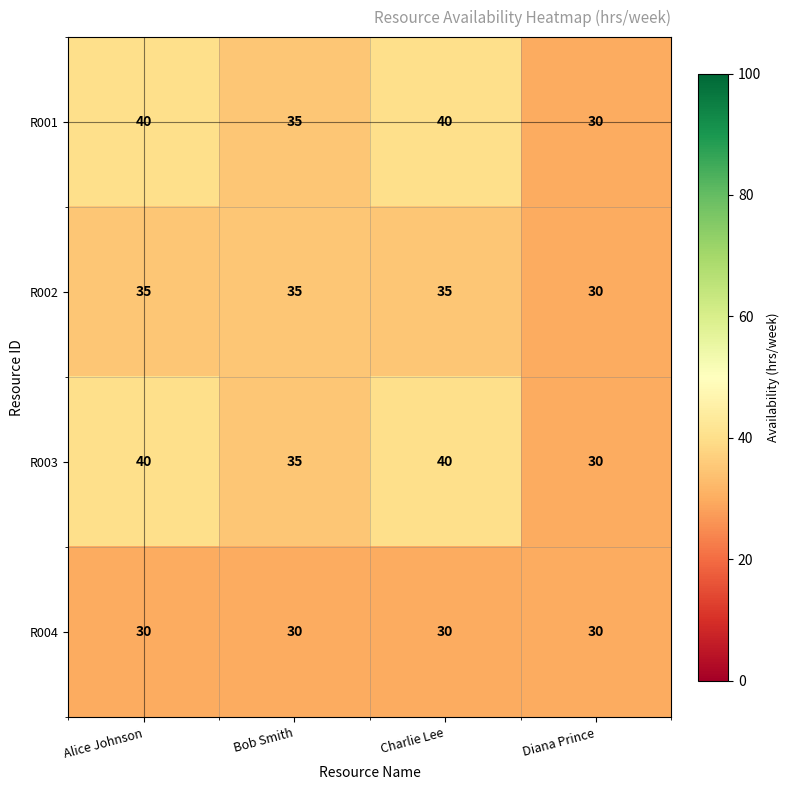

What is the spread (max minus min) of values at Bob Smith?

5